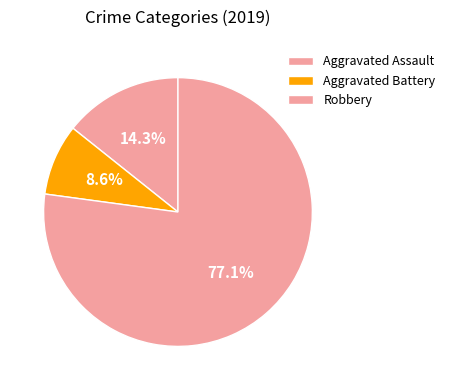

Count the number of slices in the pie.

3